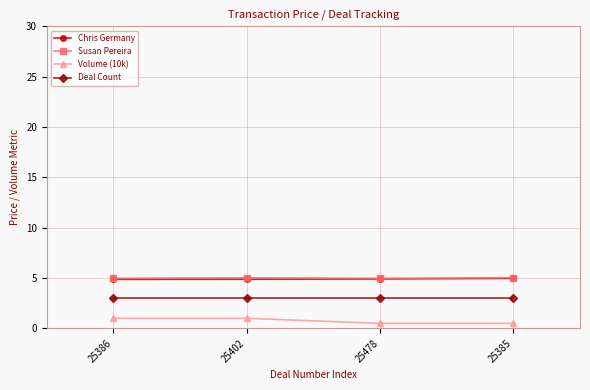

What position from the left is 25478?

3